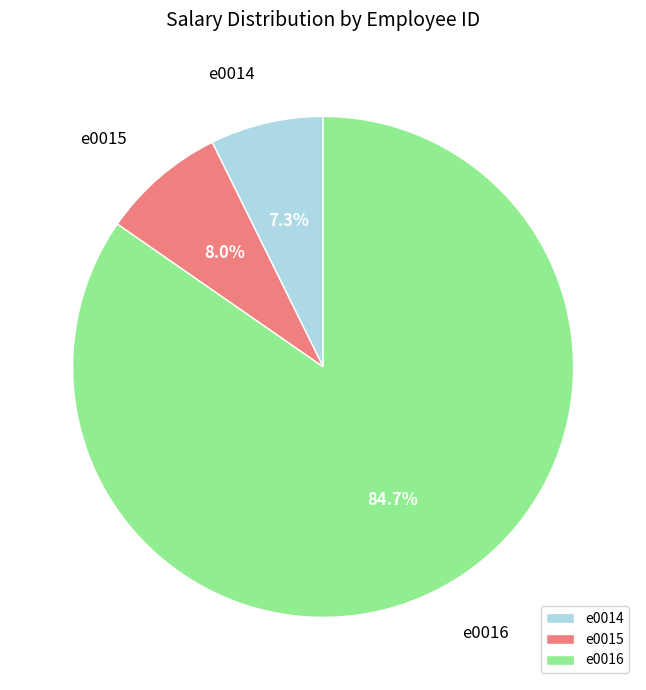

Is the sum of e0014 and e0015 greater than half?

No